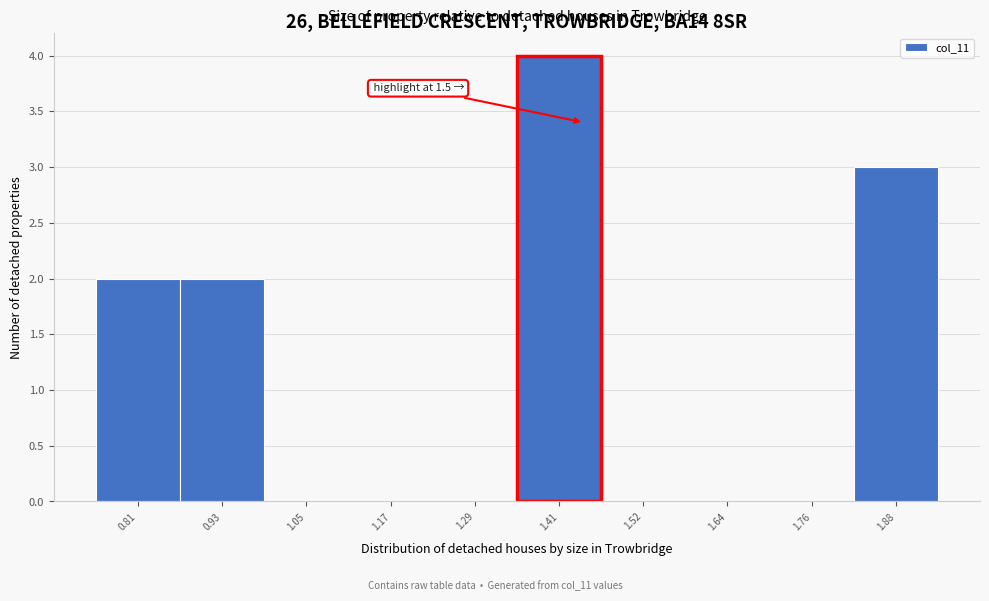

Reading left to right, list all the values displayed in this chart.

0.81=2	0.93=2	1.05=0	1.17=0	1.29=0	1.41=4	1.52=0	1.64=0	1.76=0	1.88=3